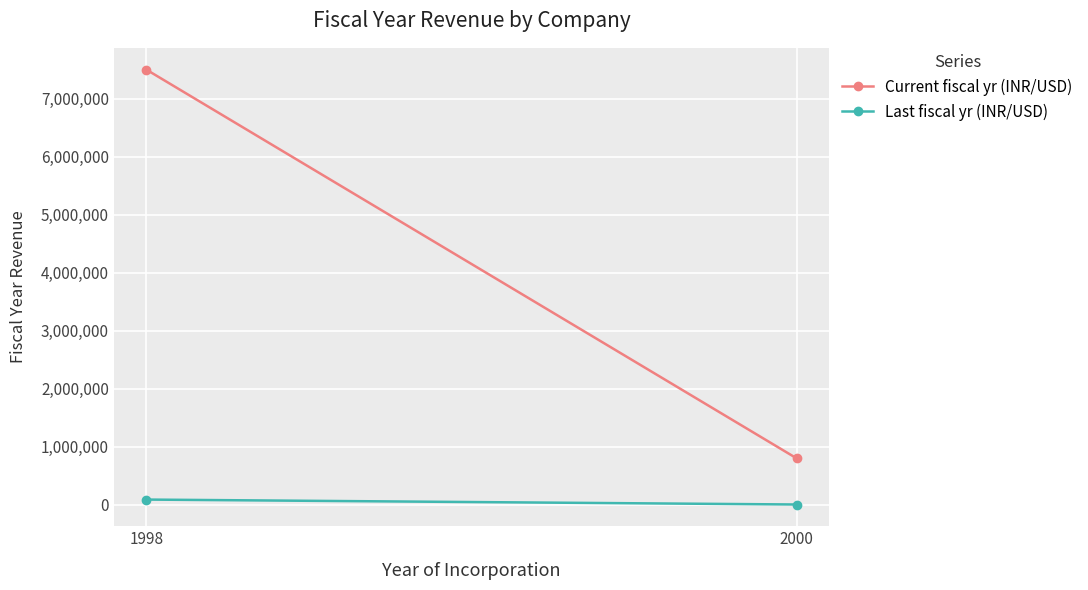

Is the value of Current fiscal yr (INR/USD) at 1998 greater than the value of Last fiscal yr (INR/USD) at 2000?

Yes